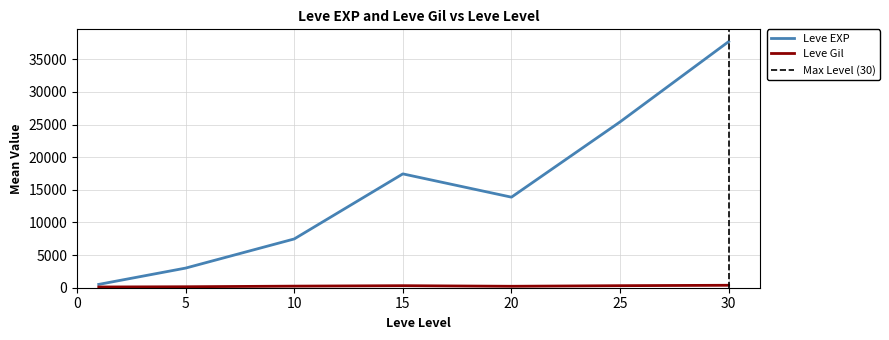

What is the smallest value displayed?

1